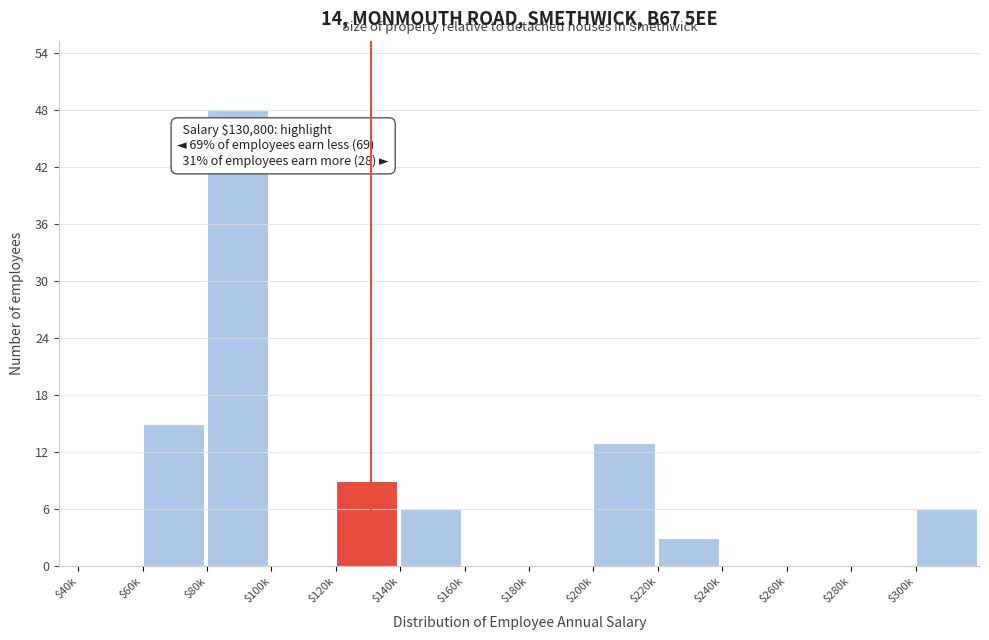

True or false: the data shows 19 at $200k.

False